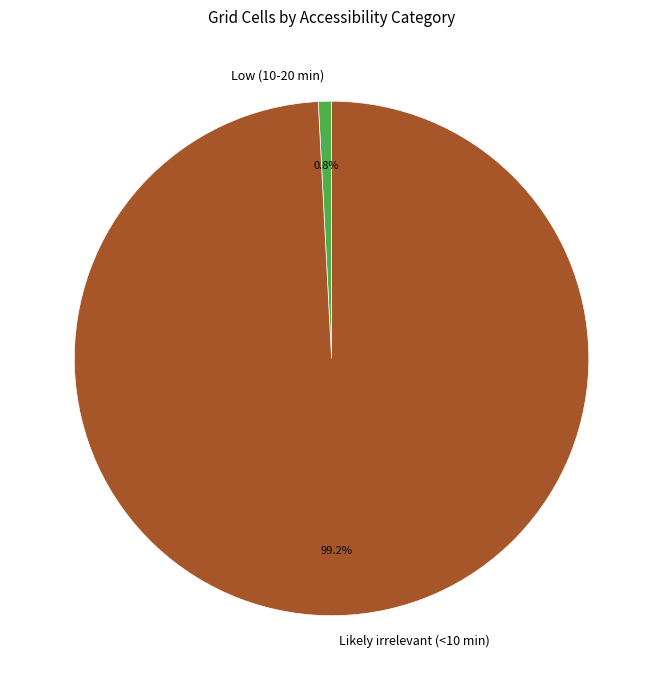

Is it true that Likely irrelevant (<10 min) is 99% of the pie?

True